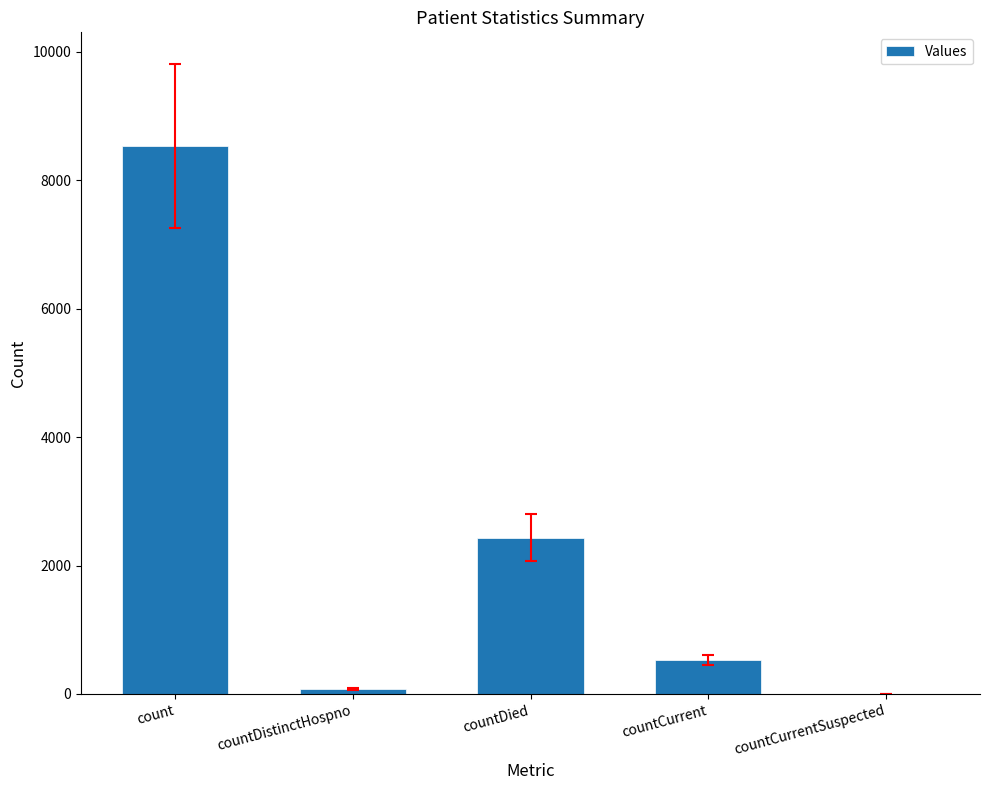

Reading left to right, what are all the values shown in this chart?

8534	77	2435	531	0